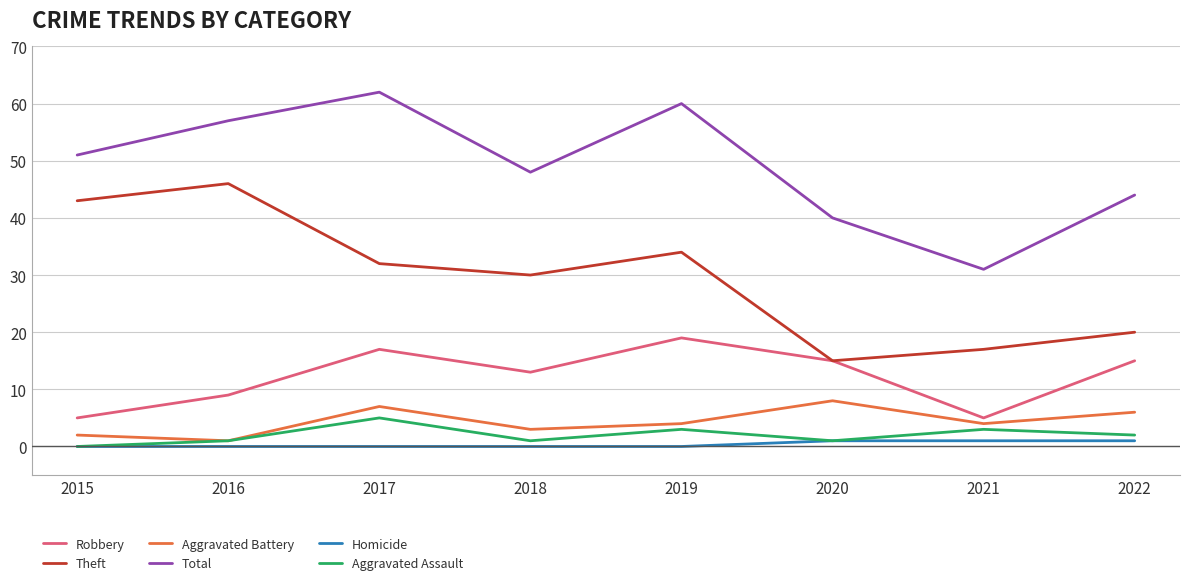

In Aggravated Battery, how many points are lower than both neighbors (excluding endpoints)?

3